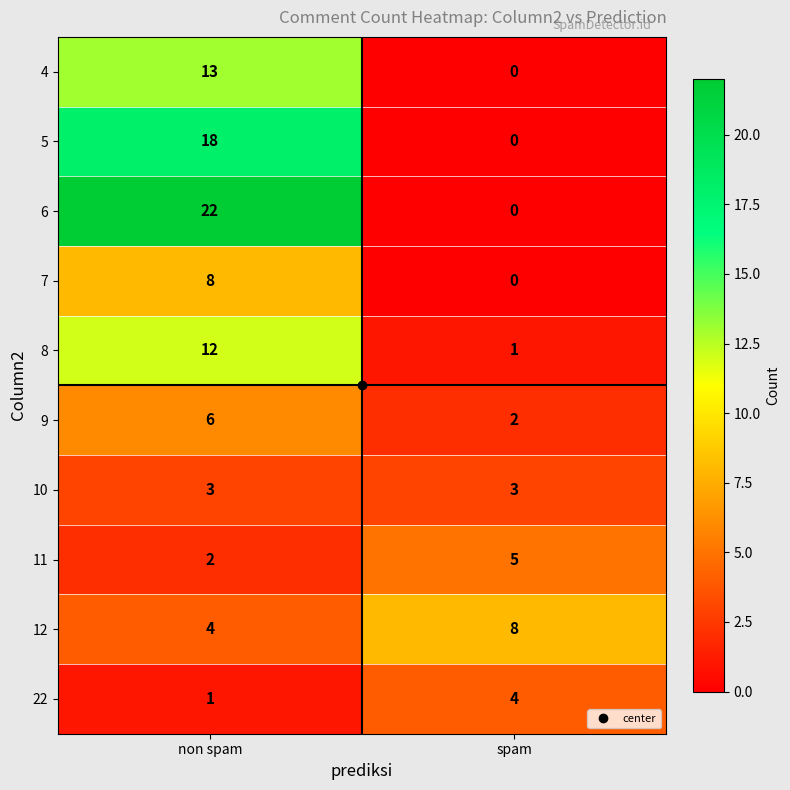

List the labels in order of 11 value, smallest first.

non spam, spam